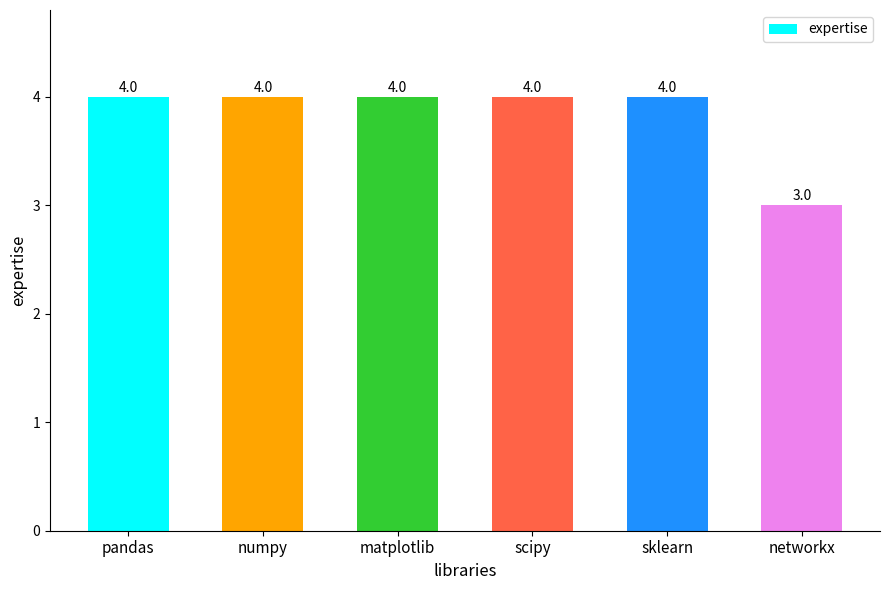

Where is the data nearest to the value 3?

networkx